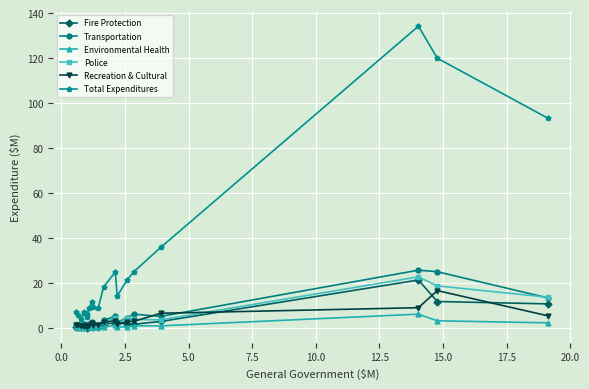

True or false: Recreation & Cultural and Total Expenditures cross at least once.

False